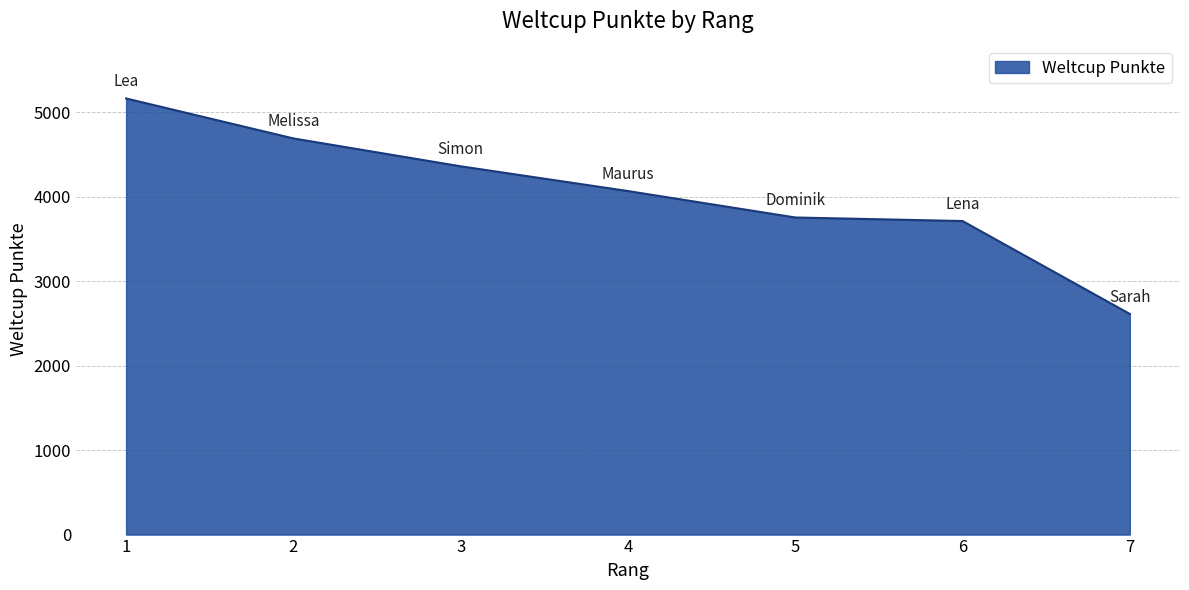

What is the difference between the values at 1 and 7?

2551